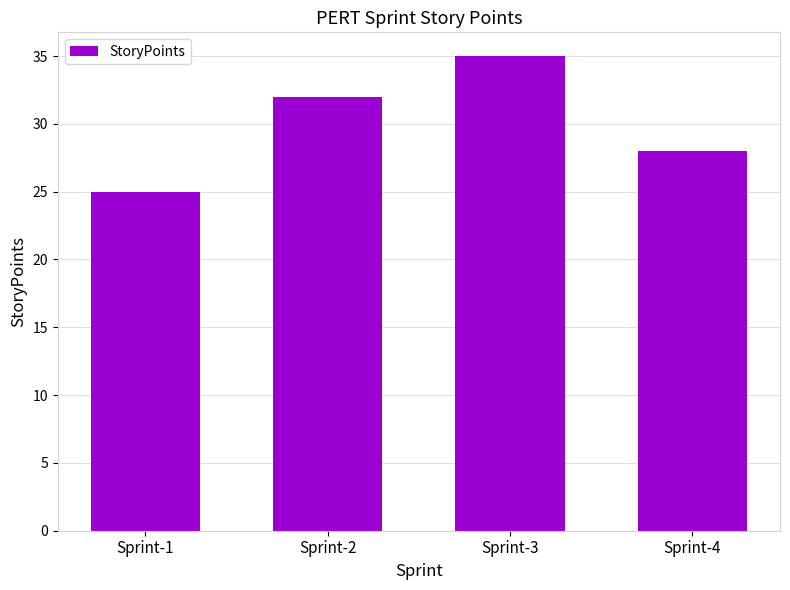

Rank the categories by value from highest to lowest.

Sprint-3, Sprint-2, Sprint-4, Sprint-1